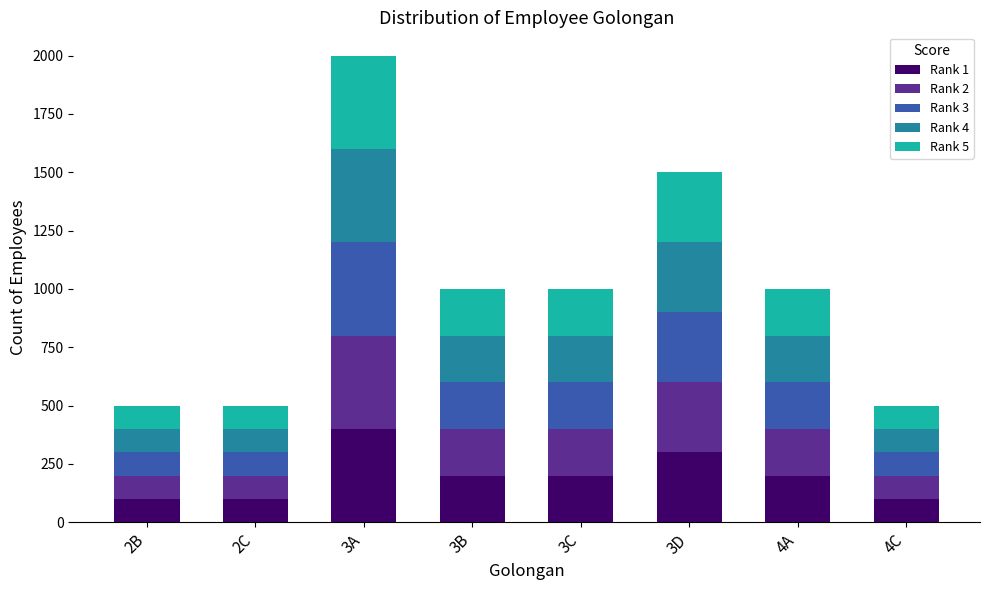

At which category is the sum across all series the highest?

3A